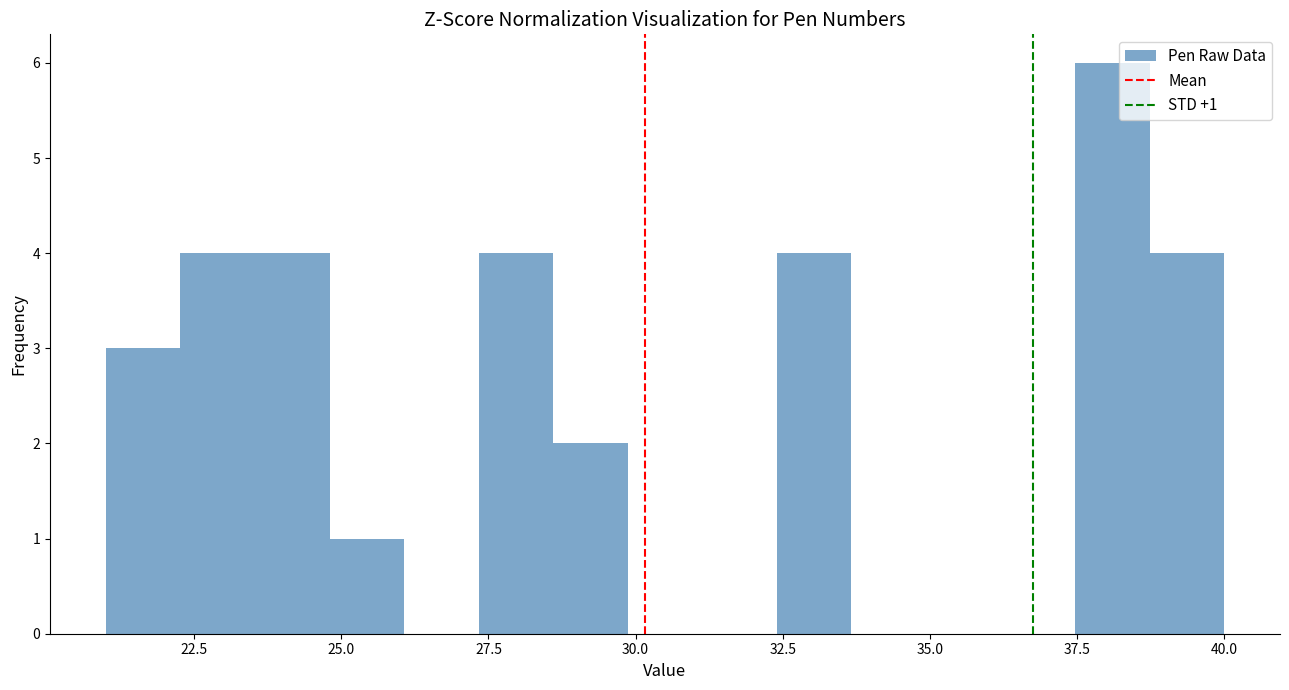

Around what value on the x-axis is the tallest bar? Give the approximate position of its centre, as read against the axis.

38.0